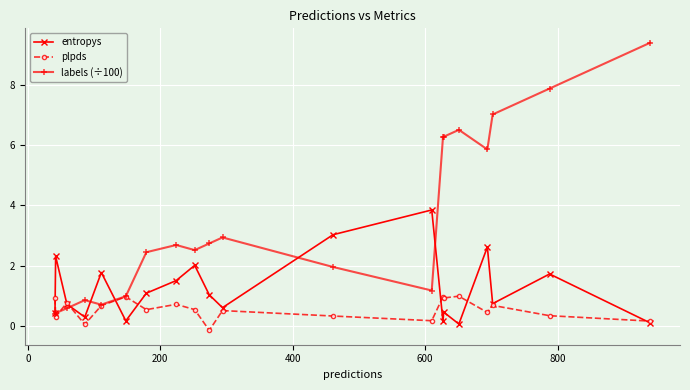

Which series has the largest total across all categories?

labels (÷100)